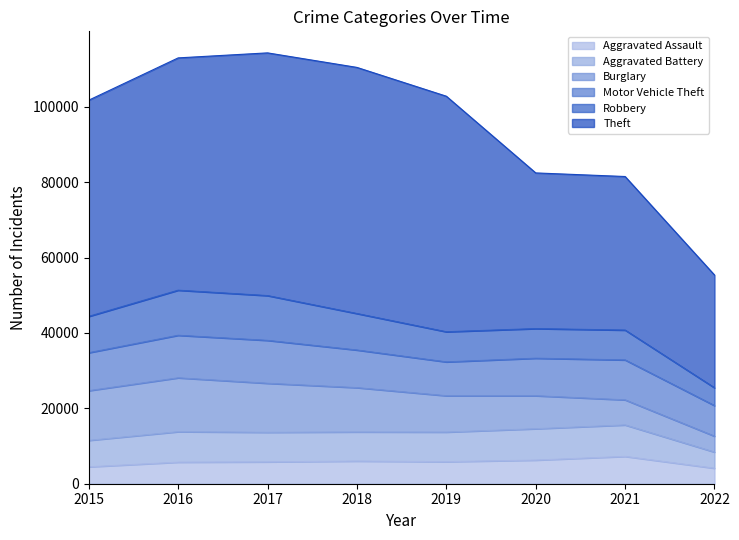

What value does the Theft series have at 2020, to the nearest 10?

41290